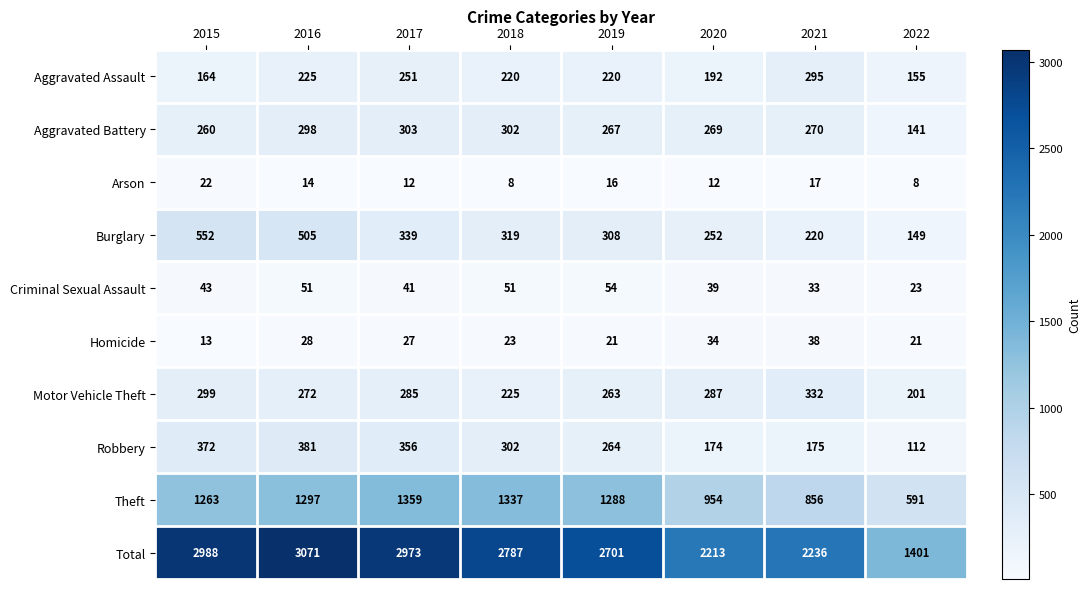

What is the difference between the maximum and second lowest values in the Robbery series?

207